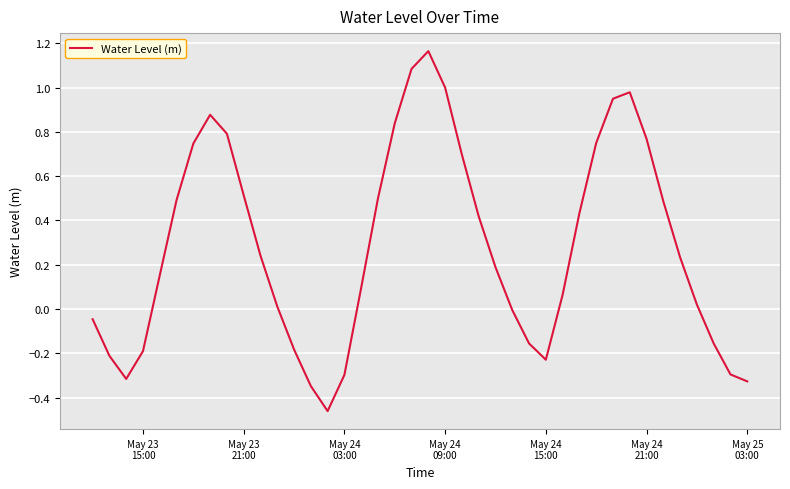

What is the difference between the maximum and minimum values?

1.6